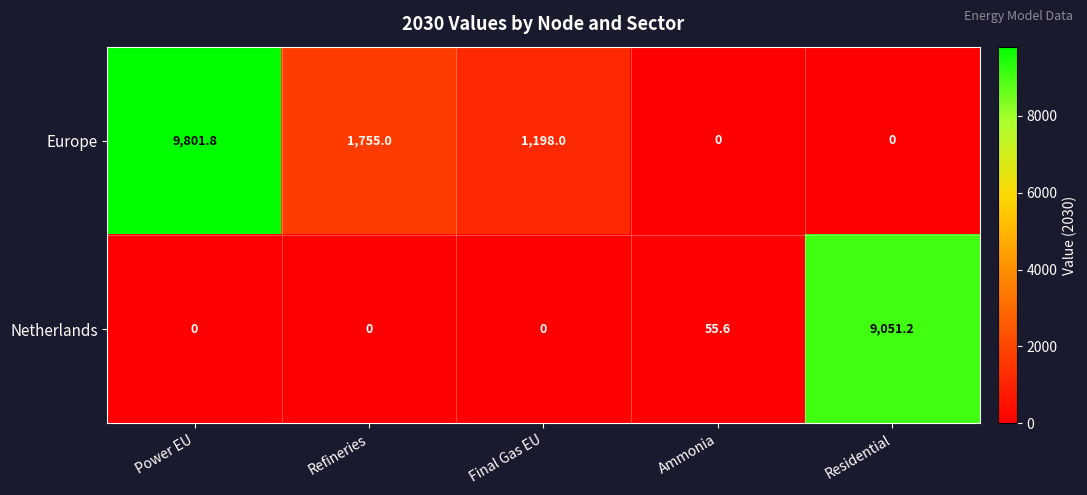

What is the difference between the highest and lowest values at Final Gas EU?

1198.0